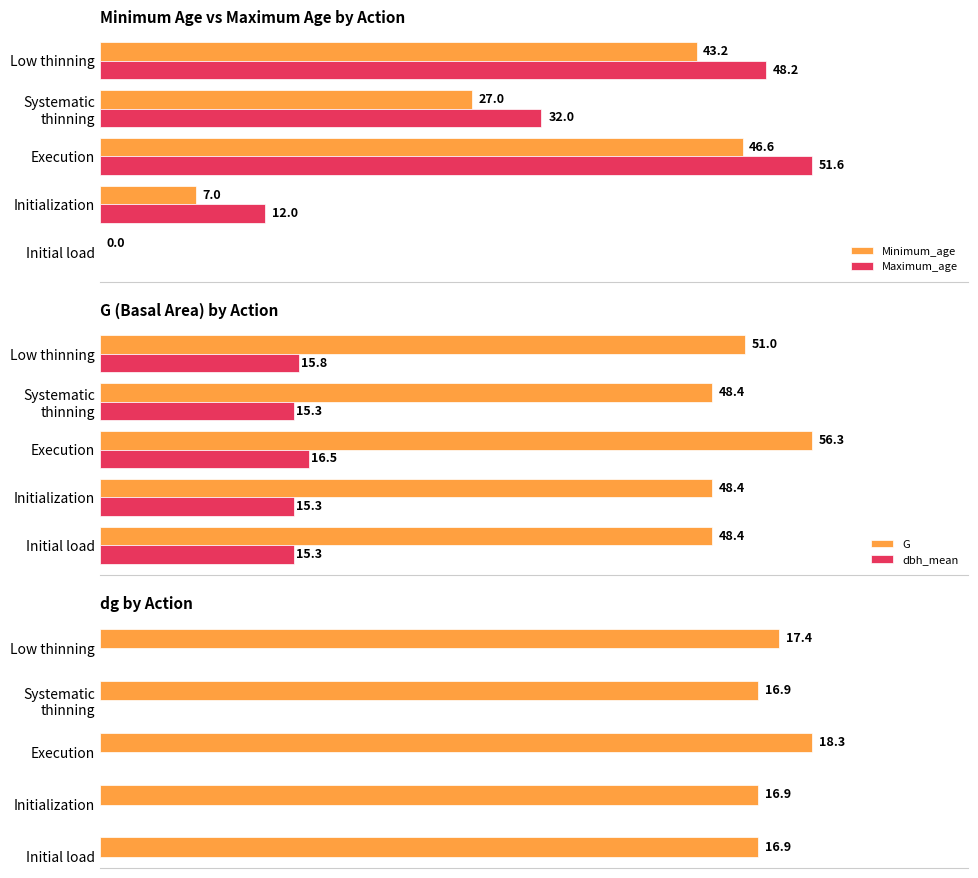

Is the value of dbh_mean at Low thinning greater than the value of G at Initialization?

No